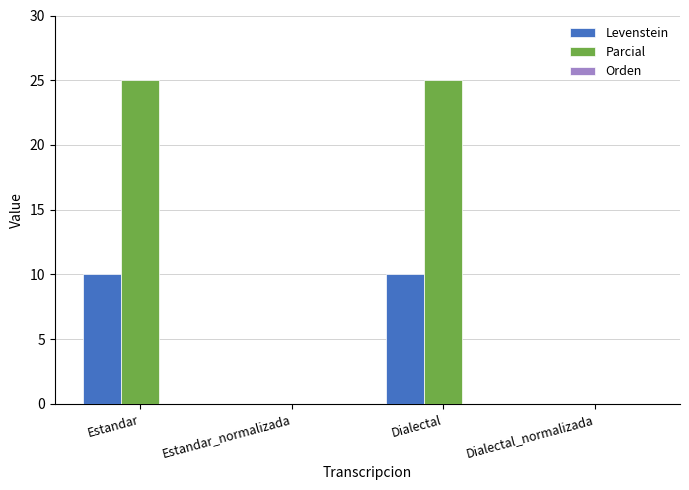

The Parcial series shows 0.0 at Estandar_normalizada. True or false?

True